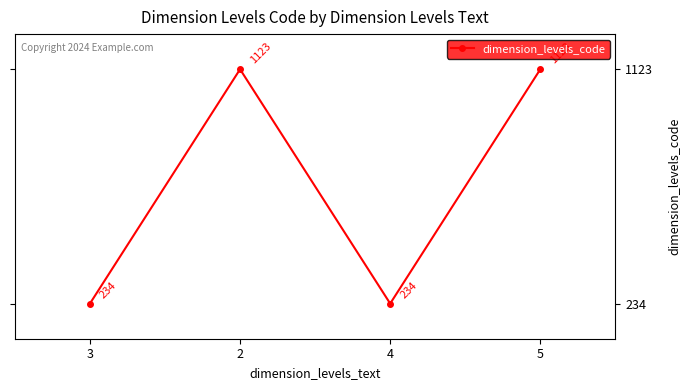

What is the difference between the maximum and second lowest values?

889